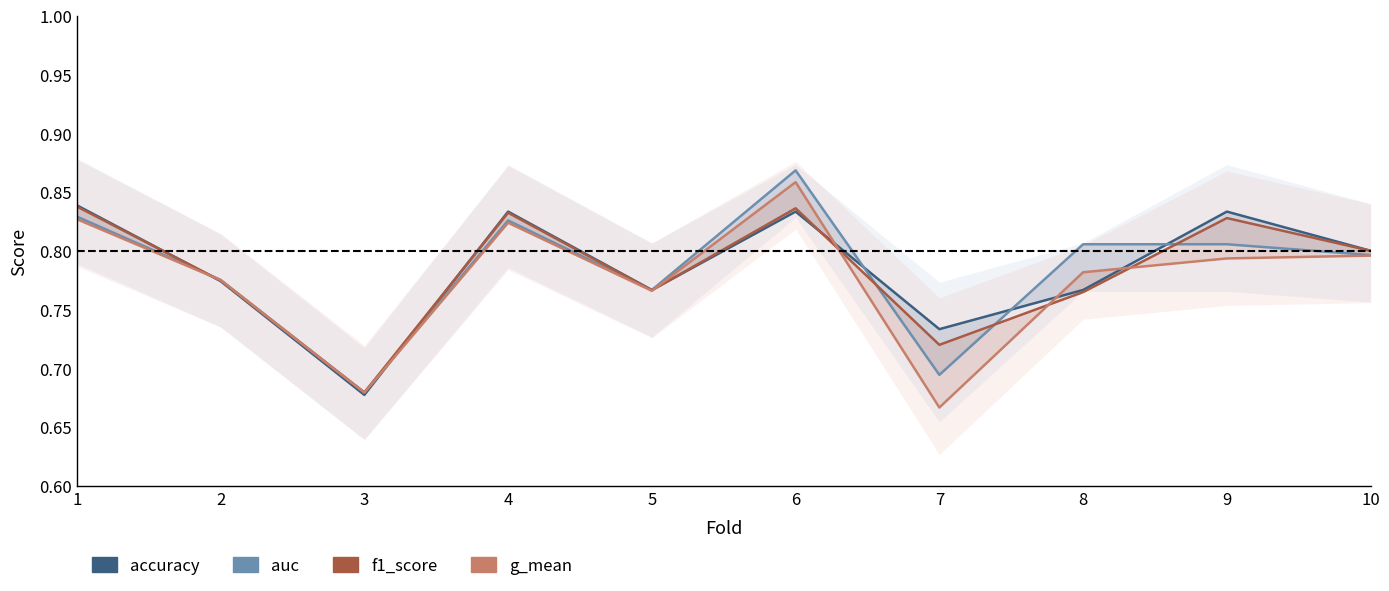

Is the value of f1_score at 7 greater than the value of accuracy at 2?

No